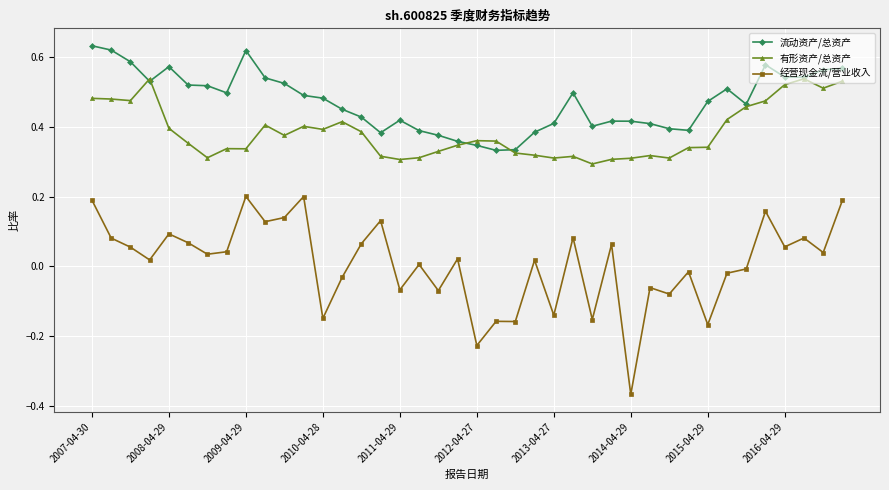

Does the chart have visible grid lines?

Yes